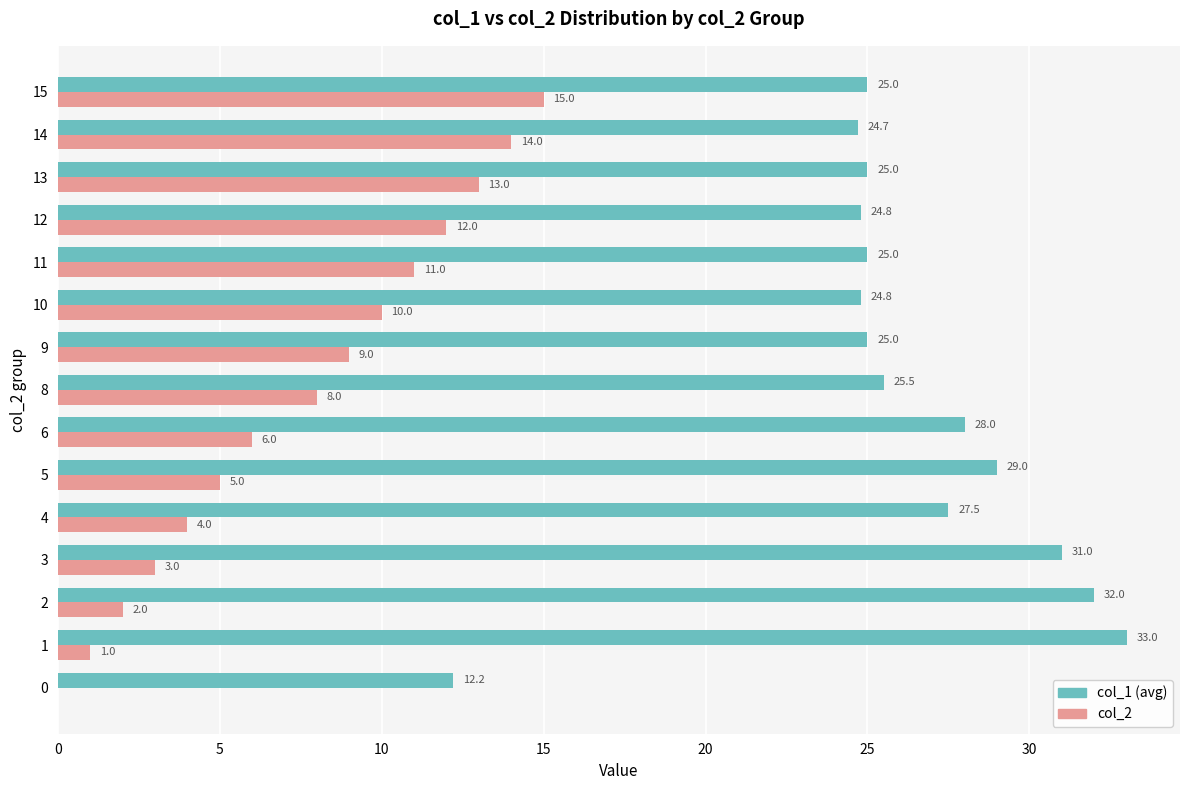

What is the total value across all series at 12?

36.8